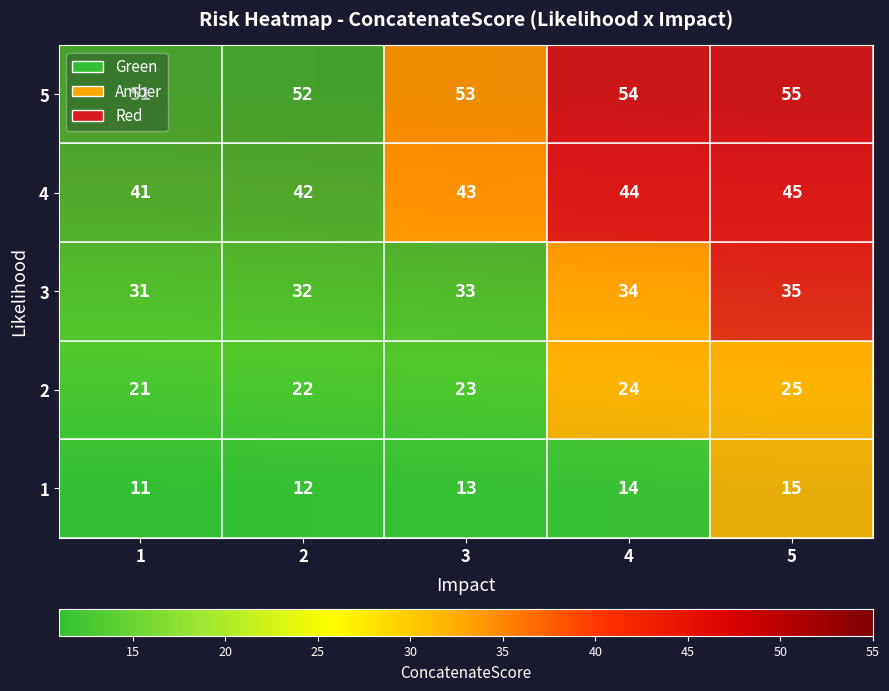

At which label is 4 closest to 43?

3